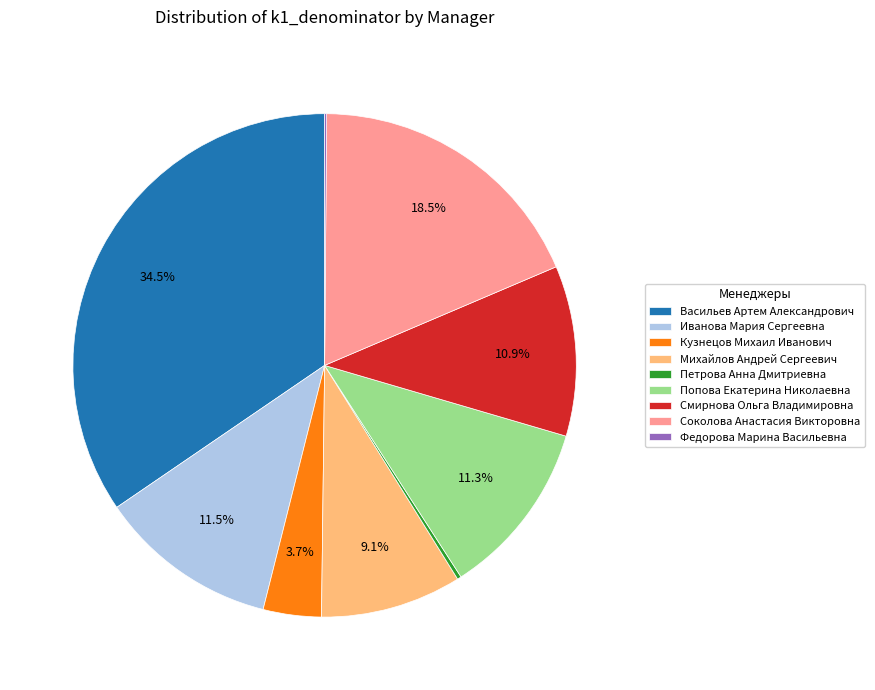

What is the largest slice in the pie chart?

Васильев Артем Александрович